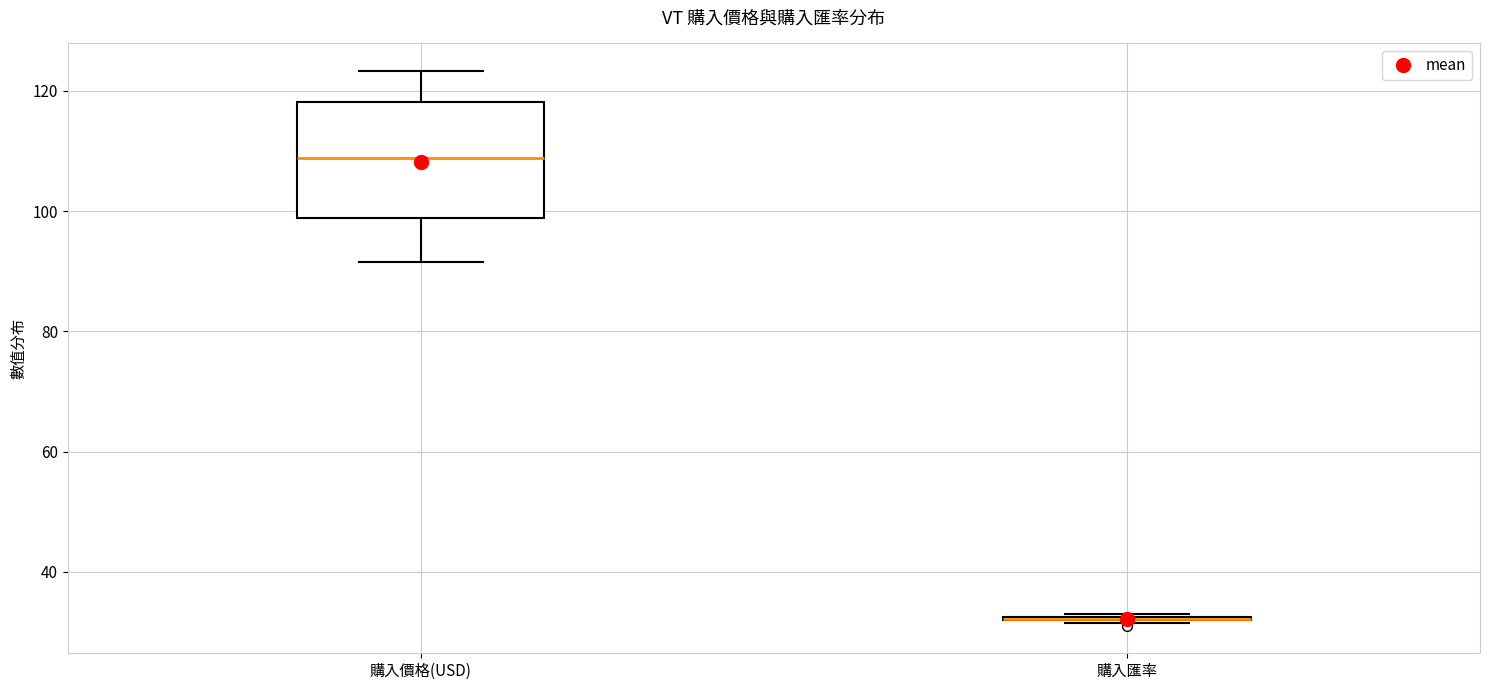

Which box is the tallest, from its lower edge to its upper edge?

購入價格(USD)